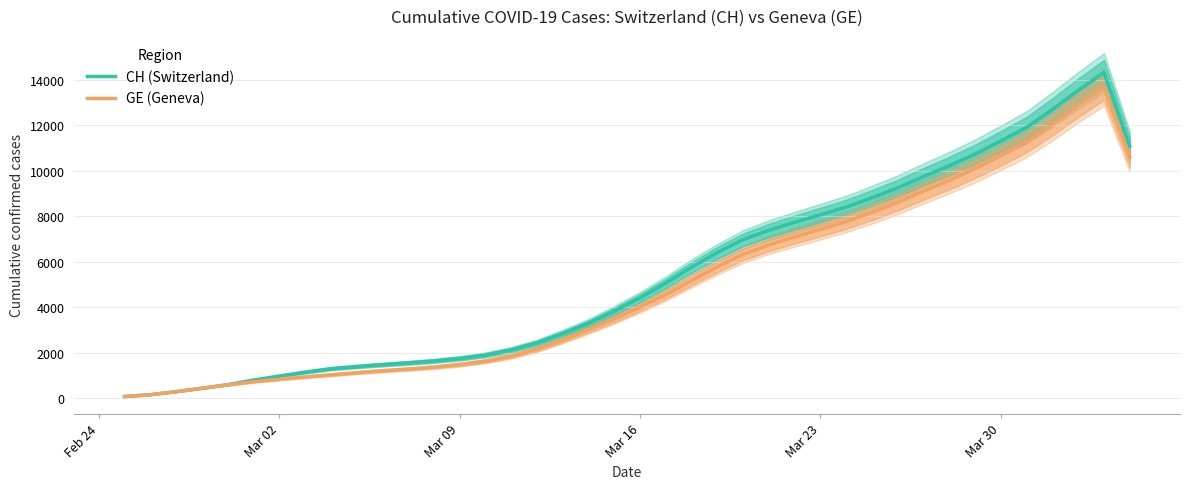

What is the highest value of the CH (Switzerland) series?

14317.8